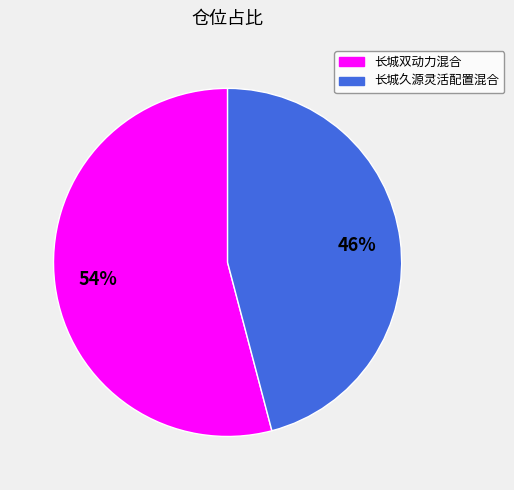

Between 长城双动力混合 and 长城久源灵活配置混合, which is larger?

长城双动力混合